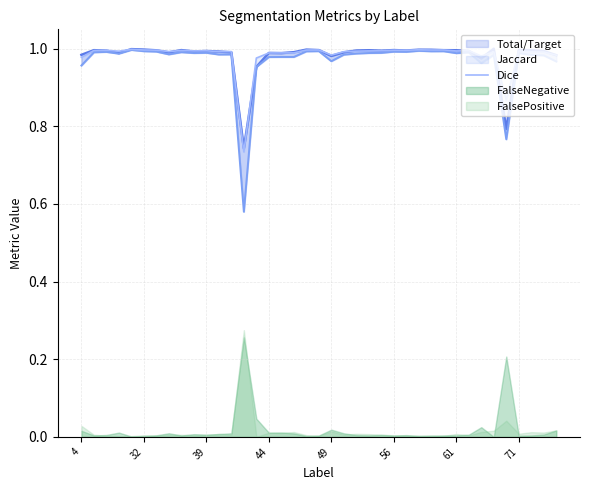

Is it true that the value at 31 is 1.0?

True